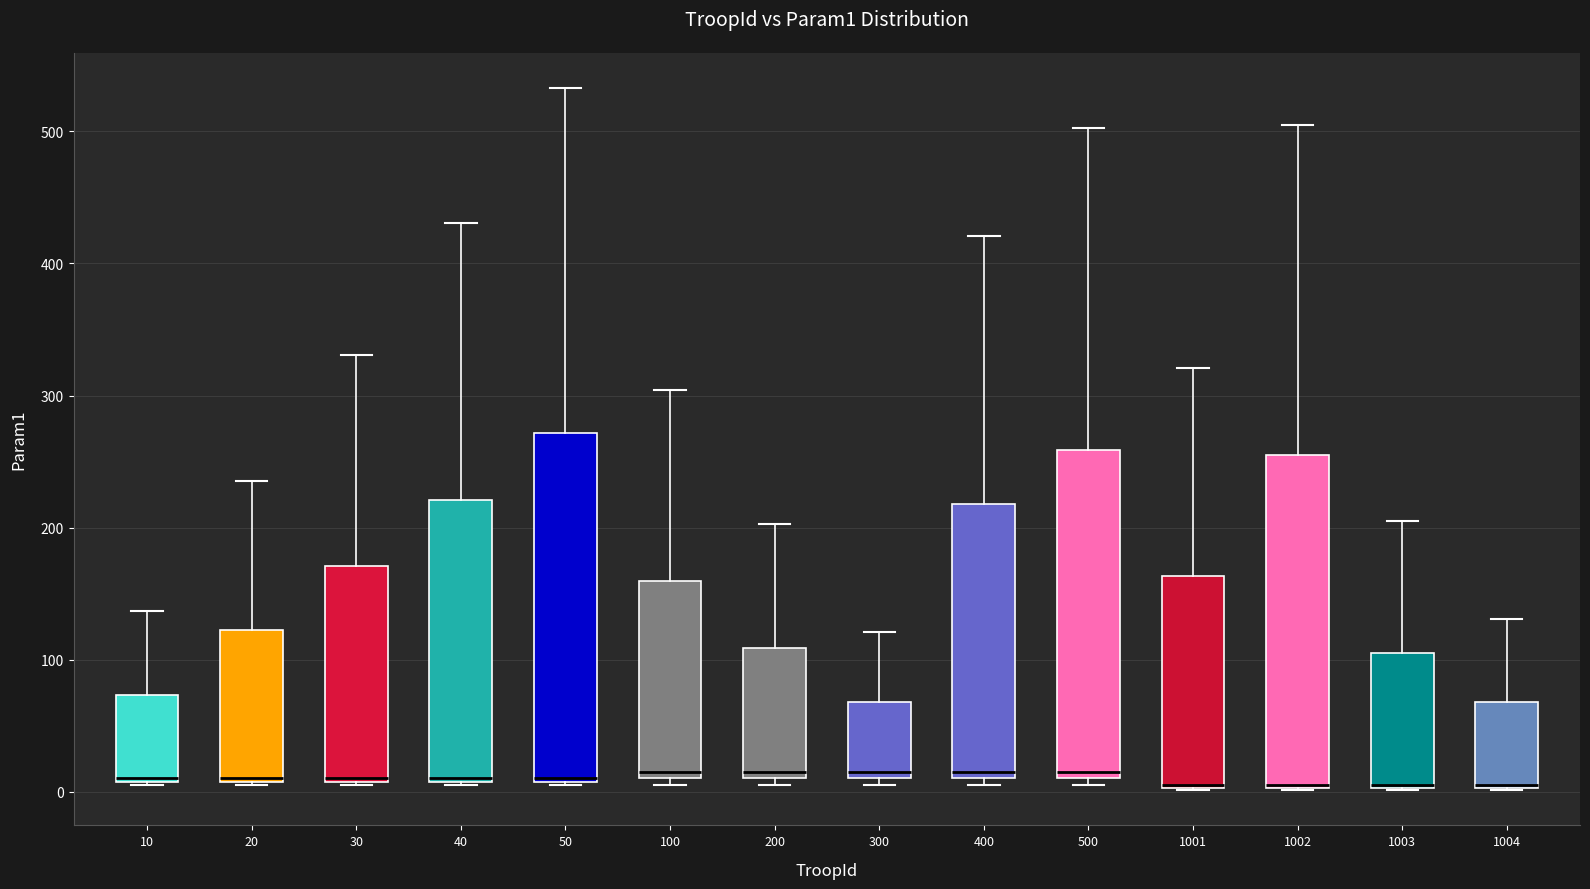

Reading left to right, transcribe this box plot: for each box, give where its median line is, the range the box spans, and where its two whiskers end, as read against the y-axis. The values are not printed on the chart, so give them approximately, as read against the axis.

10: median 10, box 10 to 70, whiskers 10 to 140
20: median 10, box 10 to 120, whiskers 10 to 240
30: median 10, box 10 to 170, whiskers 10 to 330
40: median 10, box 10 to 220, whiskers 10 to 430
50: median 10, box 10 to 270, whiskers 10 to 530
100: median 20, box 10 to 160, whiskers 10 (just below the box's lower edge) to 300
200: median 20, box 10 to 110, whiskers 10 (just below the box's lower edge) to 200
300: median 20, box 10 to 70, whiskers 10 (just below the box's lower edge) to 120
400: median 20, box 10 to 220, whiskers 10 (just below the box's lower edge) to 420
500: median 20, box 10 to 260, whiskers 10 (just below the box's lower edge) to 500
1001: median 10 (drawn on the box's lower edge), box 0 to 160, whiskers 0 to 320
1002: median 10 (drawn on the box's lower edge), box 0 to 260, whiskers 0 to 510
1003: median 10 (drawn on the box's lower edge), box 0 to 110, whiskers 0 to 210
1004: median 10 (drawn on the box's lower edge), box 0 to 70, whiskers 0 to 130